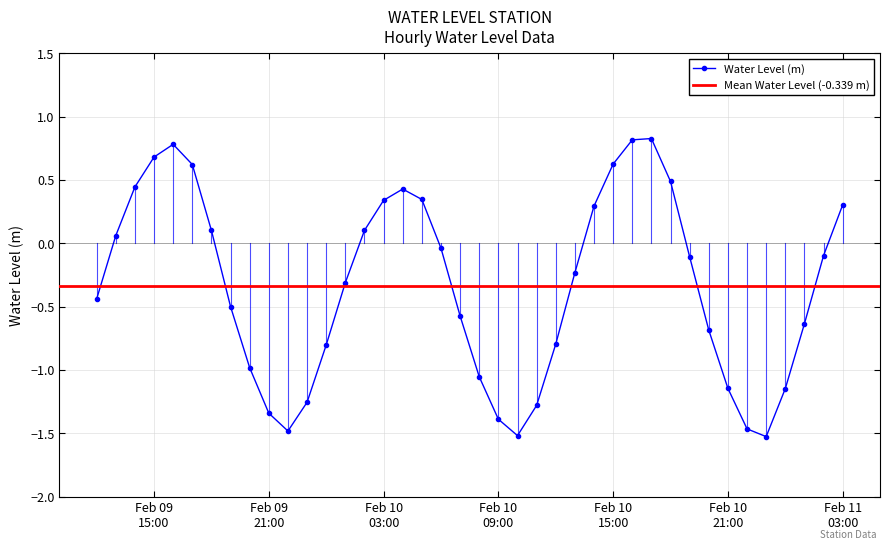

The value at 2024-02-11 00:00:00 is -1.1. True or false?

True